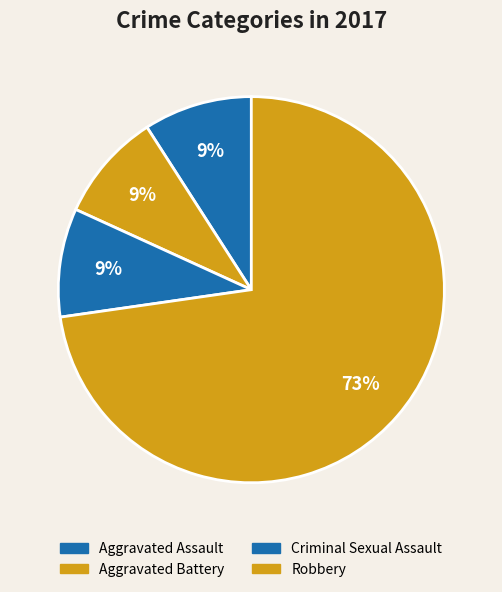

To the nearest percent, what portion does Robbery represent?

73%